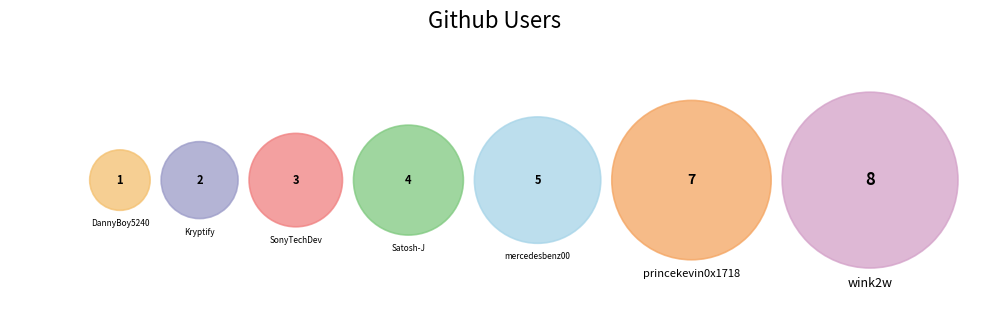

To the nearest percent, what is the average slice percentage?

14%